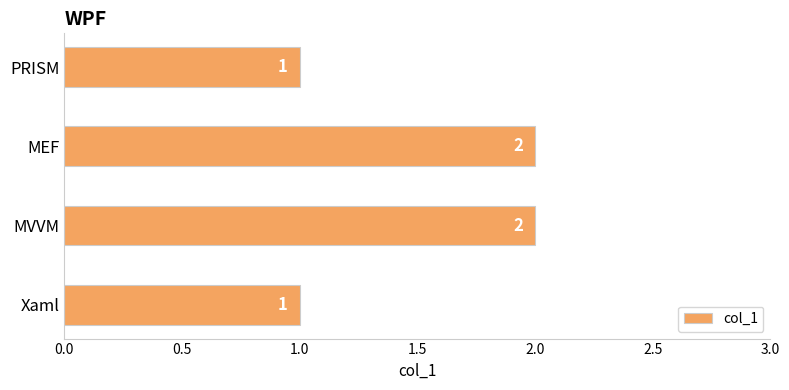

Between MEF and PRISM, which is larger?

MEF